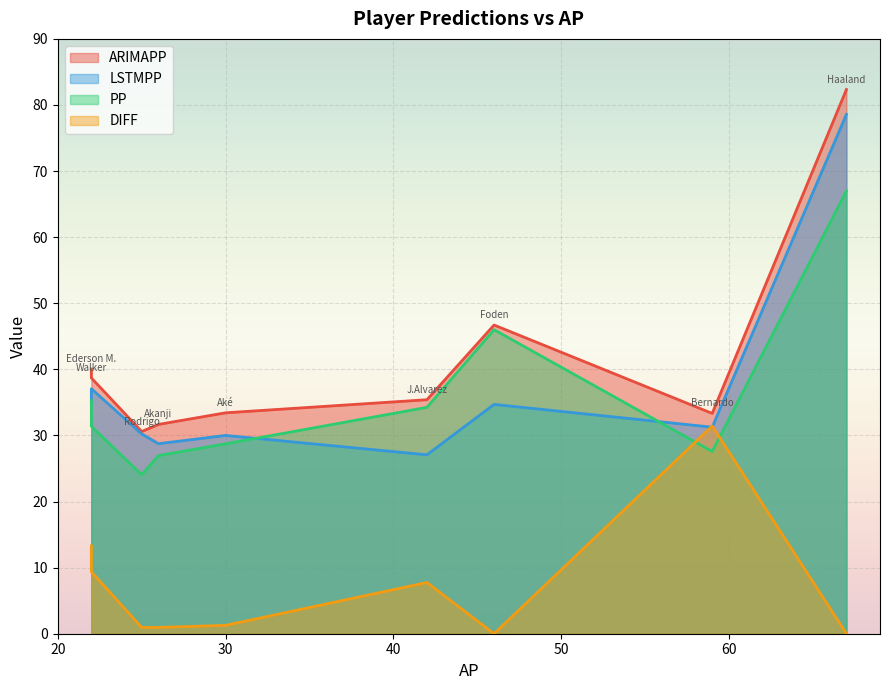

Between 59 and 26, which series saw the biggest shift?

DIFF